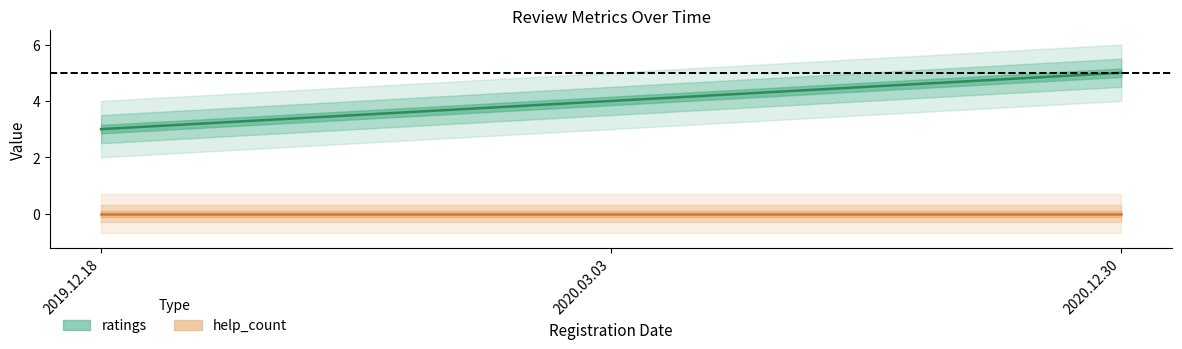

Which category has the lowest value across all series?

2019.12.18